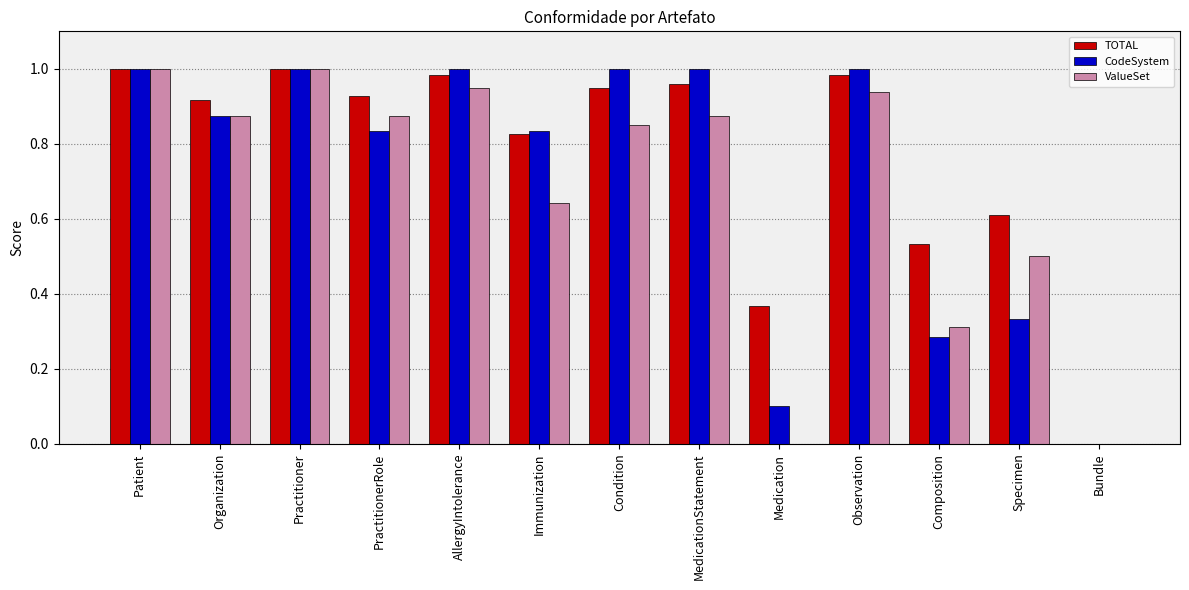

What is the sum of the CodeSystem values at MedicationStatement and Immunization?

1.8